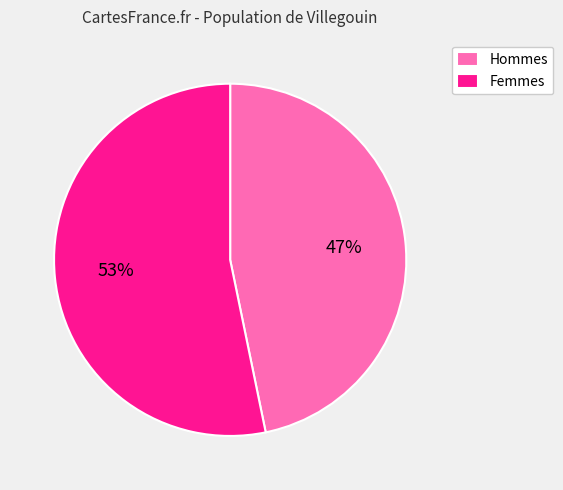

What percentage is the Hommes slice, to the nearest percent?

47%